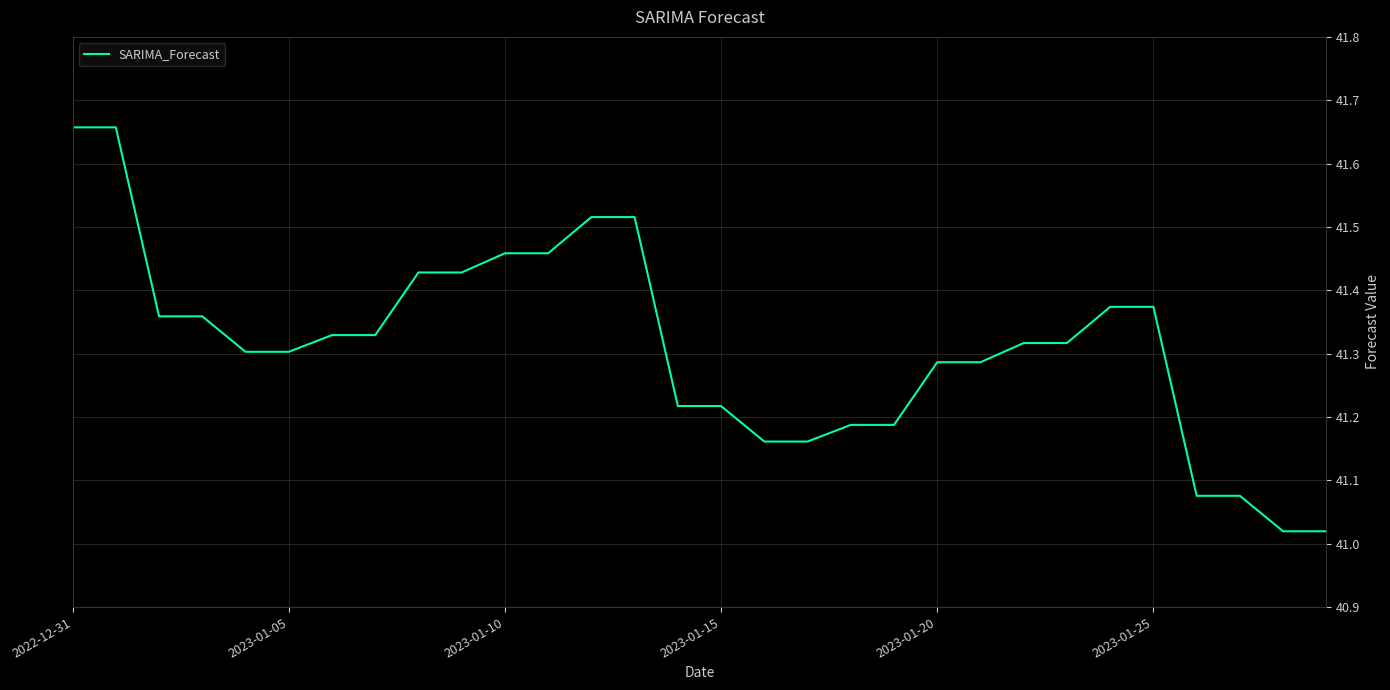

What is the difference between the maximum and minimum values?

0.6